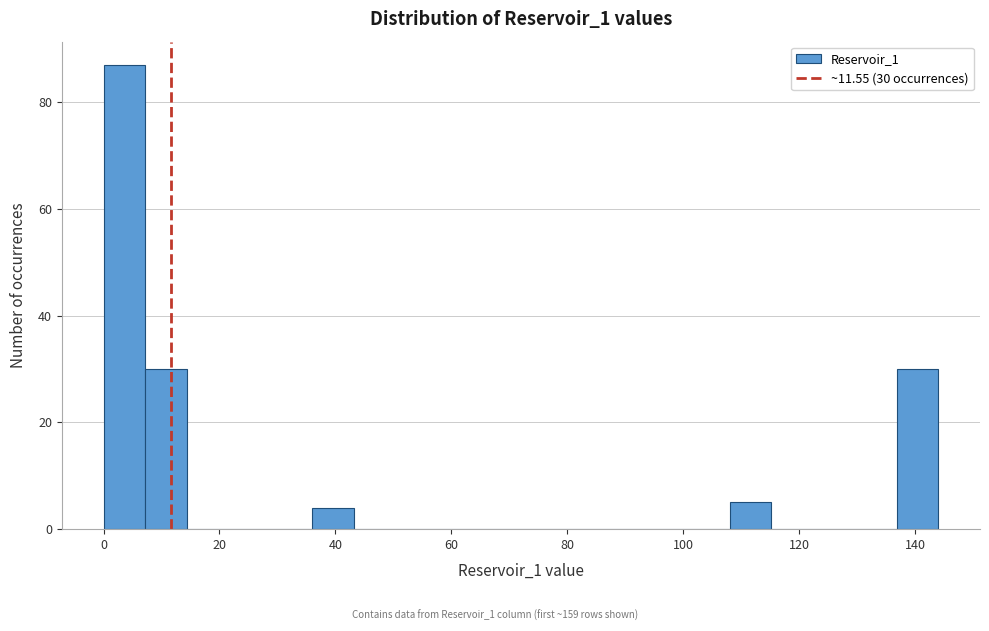

Read against the x-axis, roughly where is the centre of the tallest bar?

4